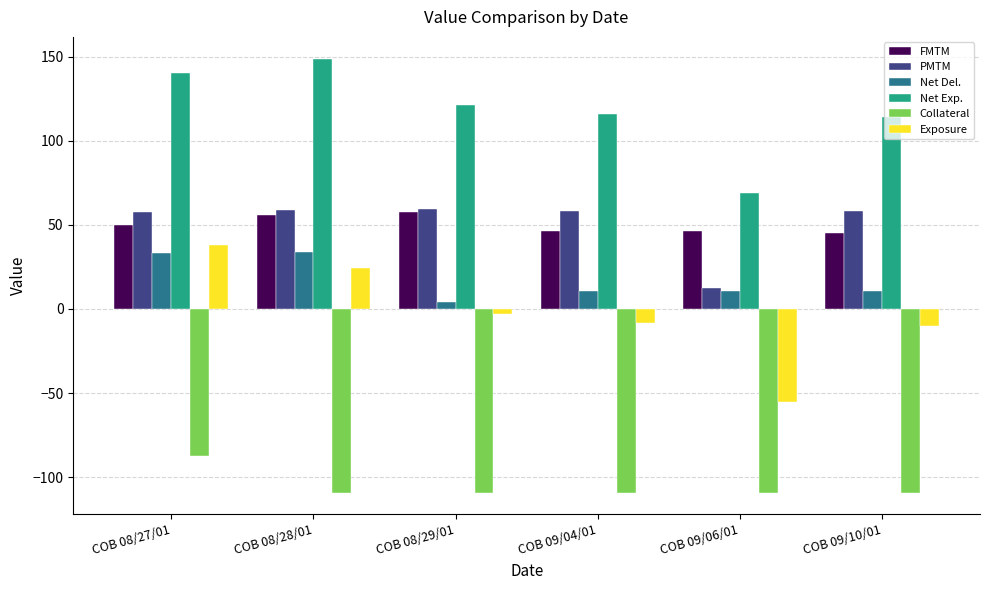

What is the highest value of the Net Del. series?

34.0